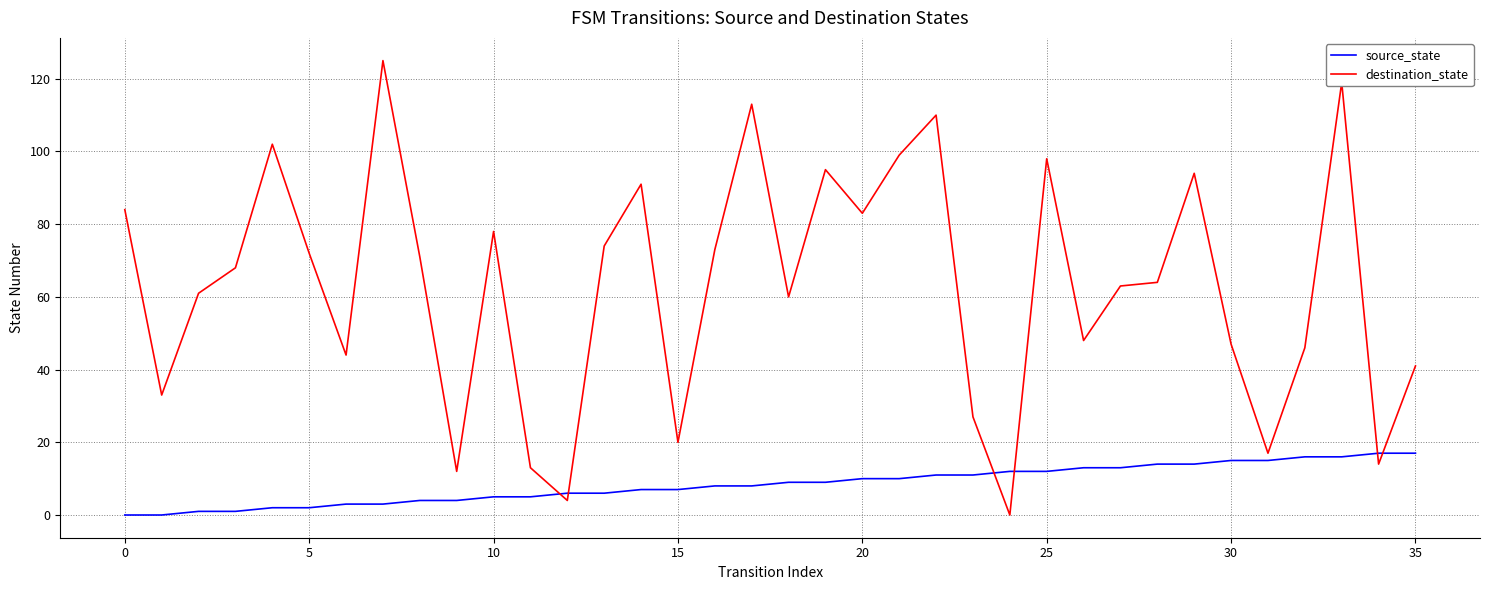

List the series in order of their peak value, lowest first.

source_state, destination_state